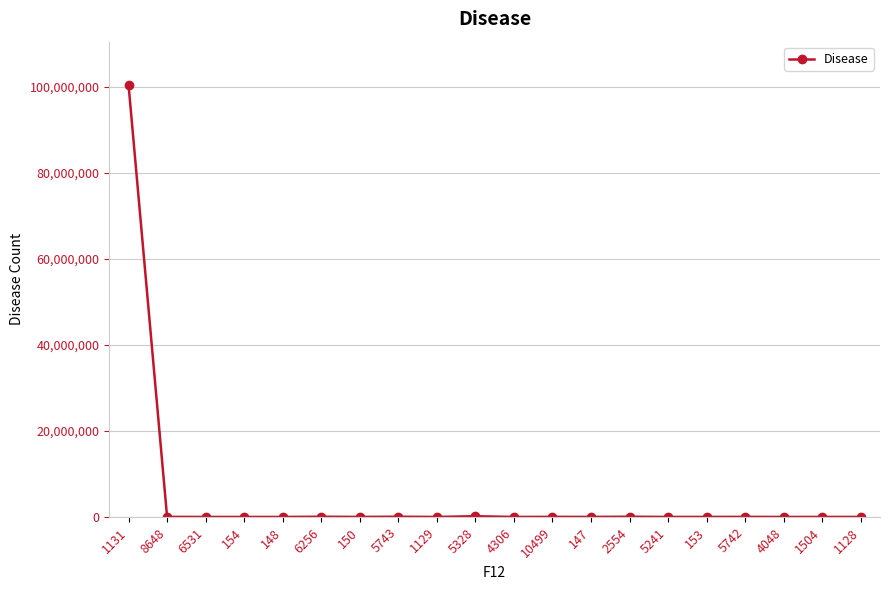

What is the label of the 3rd point from the left?

6531